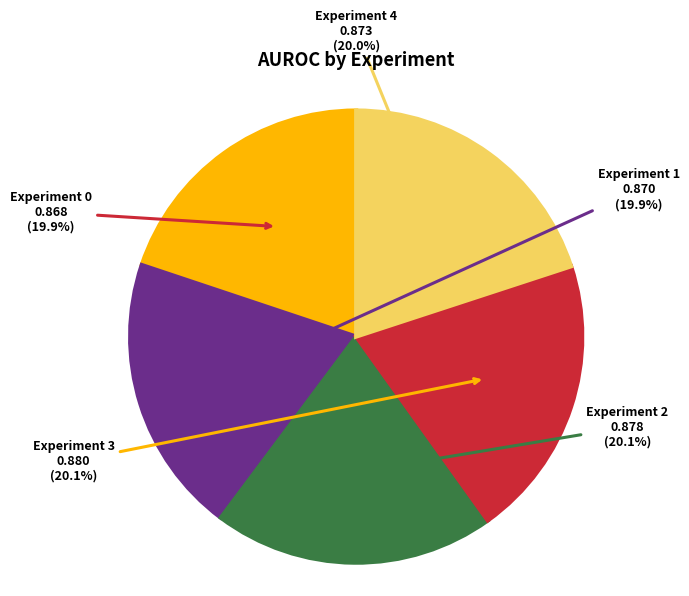

Is there a majority slice in this chart?

No